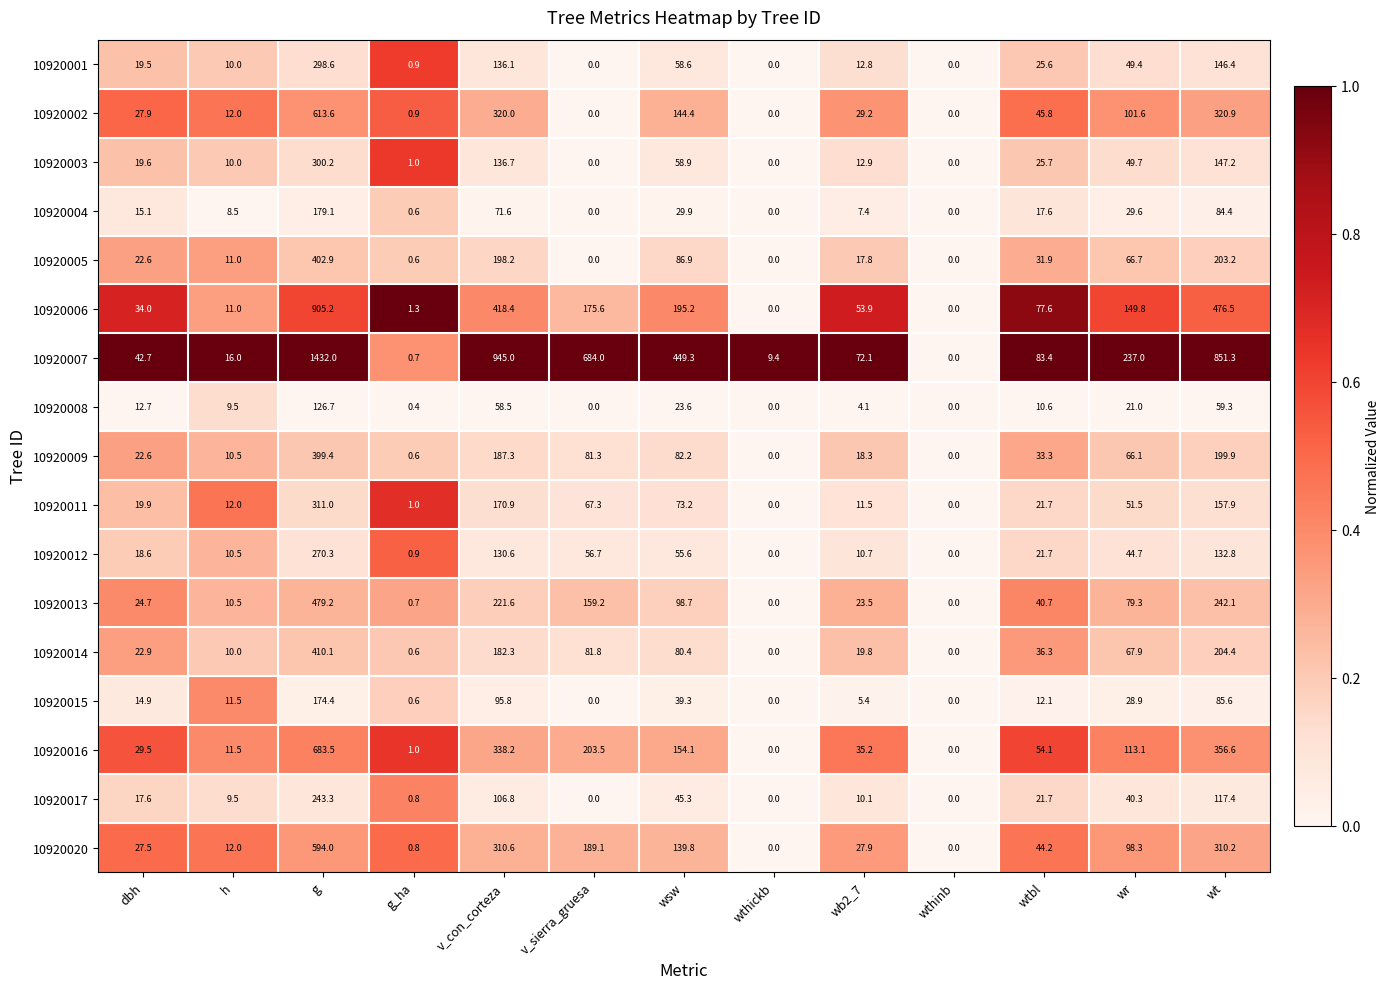

What is the sum of the 10920016 values at h and wr?

124.6